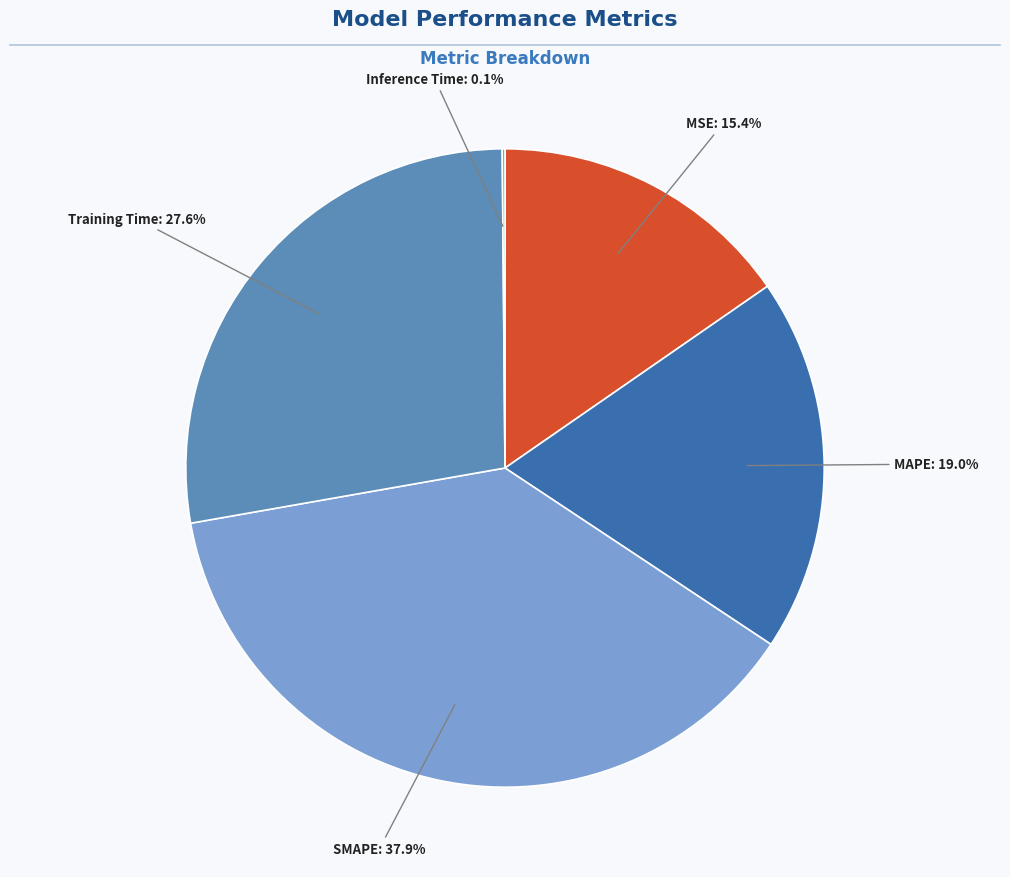

To the nearest percent, what is the average slice percentage?

20%